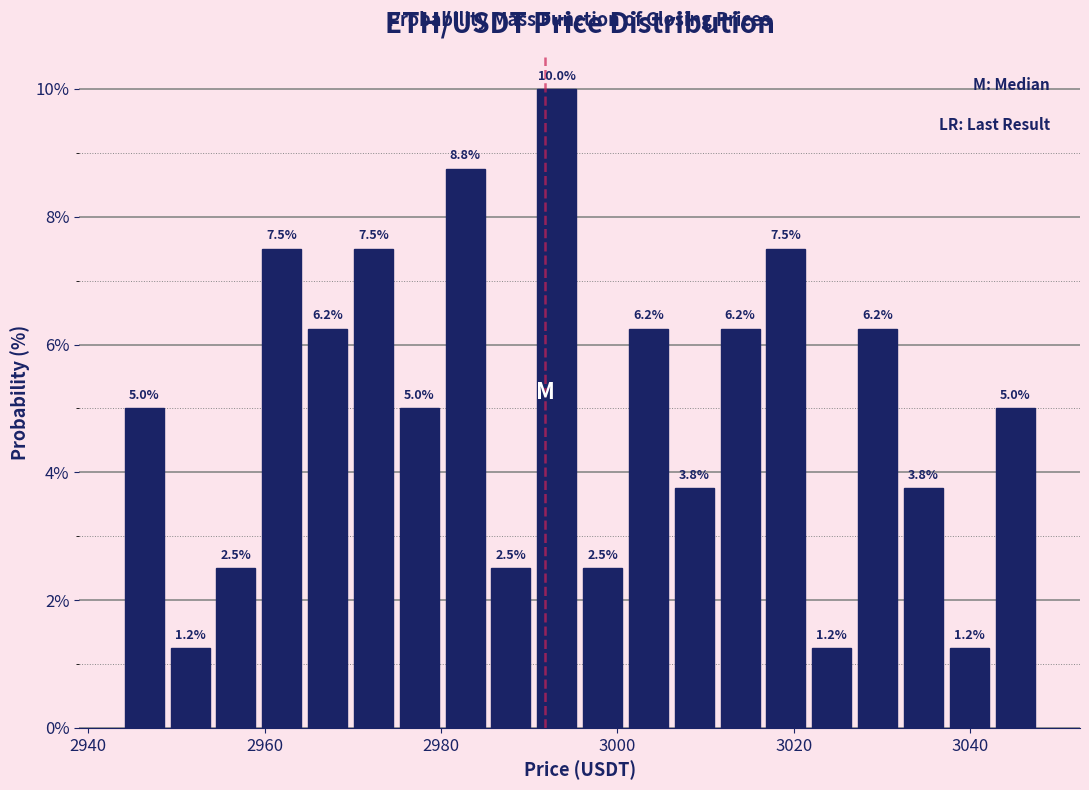

Around what value on the x-axis is the tallest bar? Give the approximate position of its centre, as read against the axis.

2994